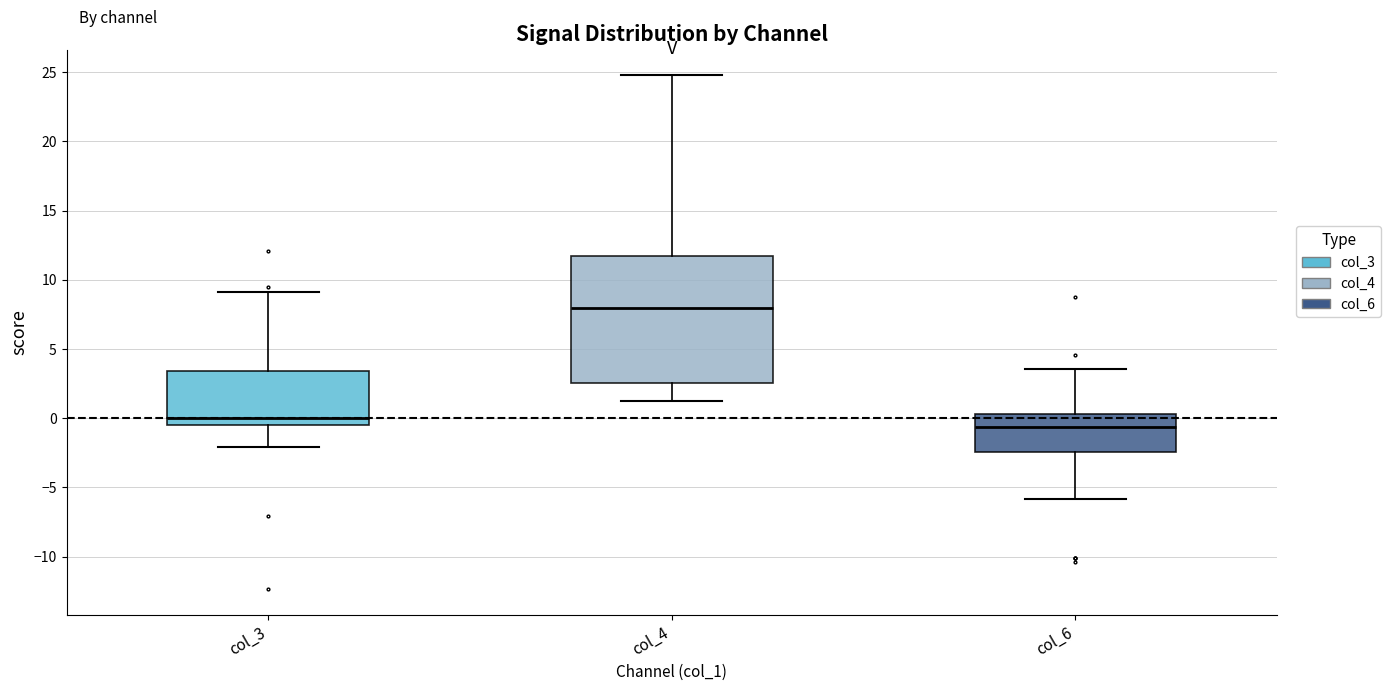

Which box has the highest median line?

col_4